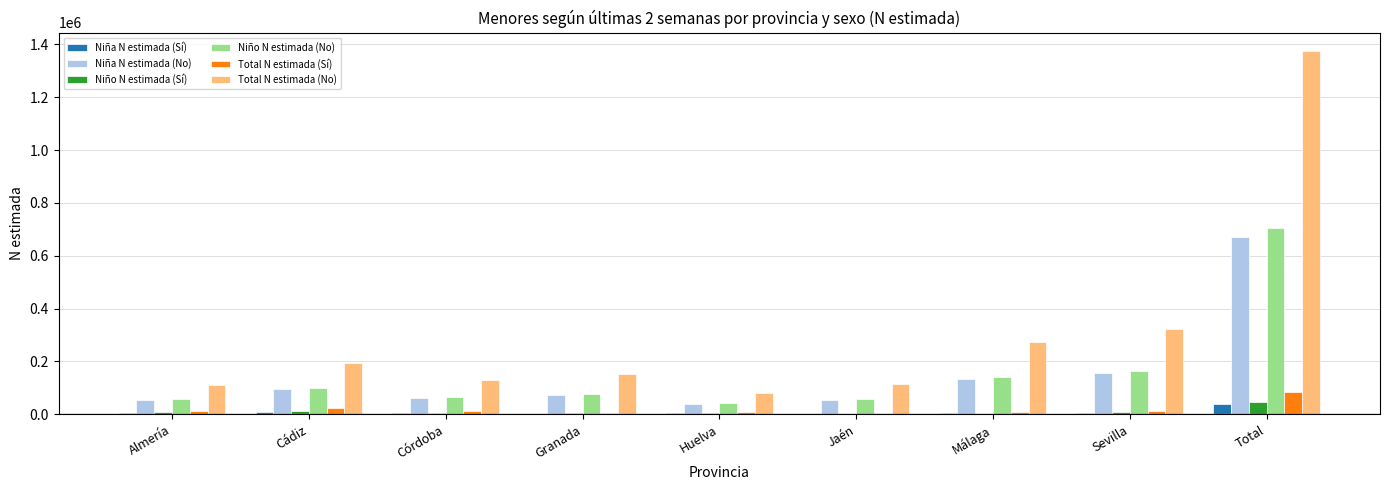

How many categories are shown in the chart?

9